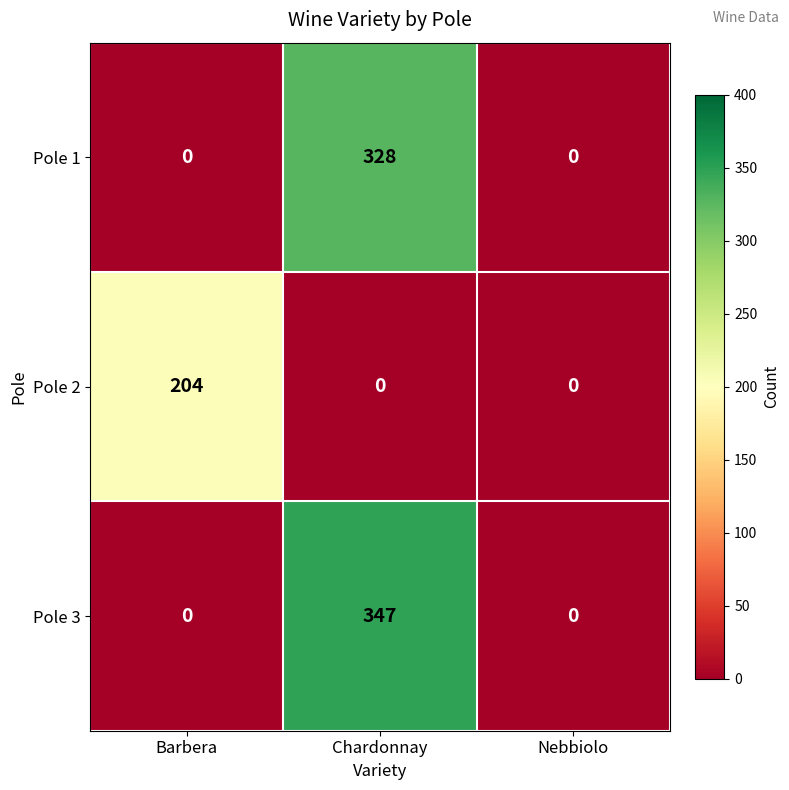

How many series are shown in this chart?

3